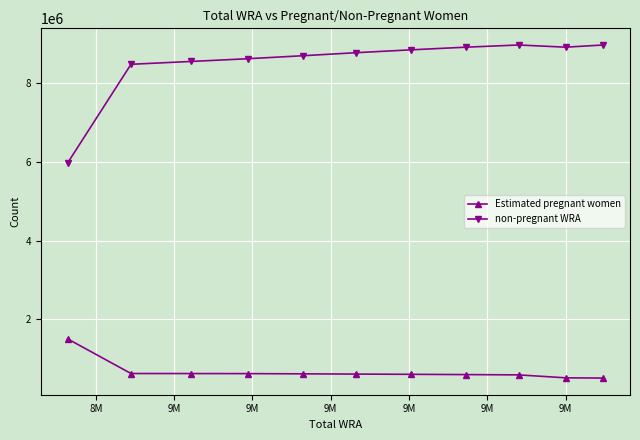

True or false: non-pregnant WRA and Estimated pregnant women cross at least once.

False